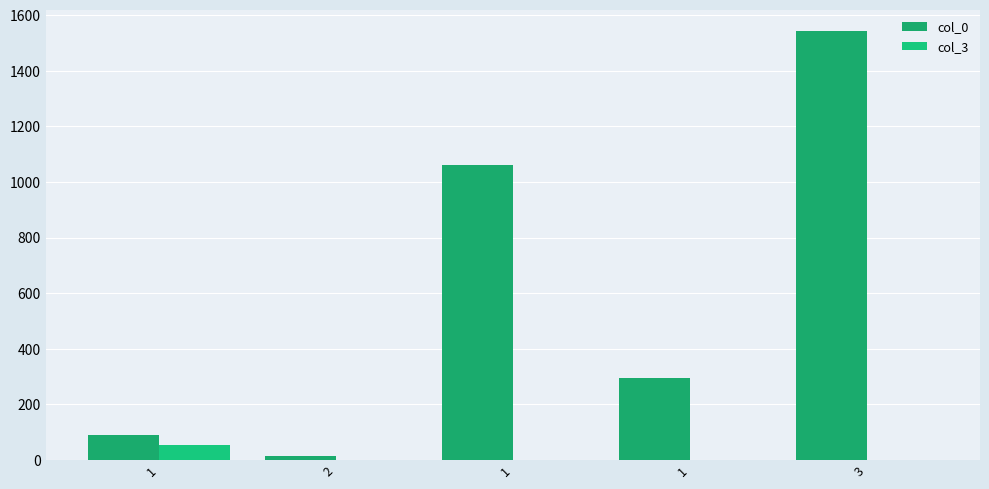

What is the label of the 4th bar from the left?

1